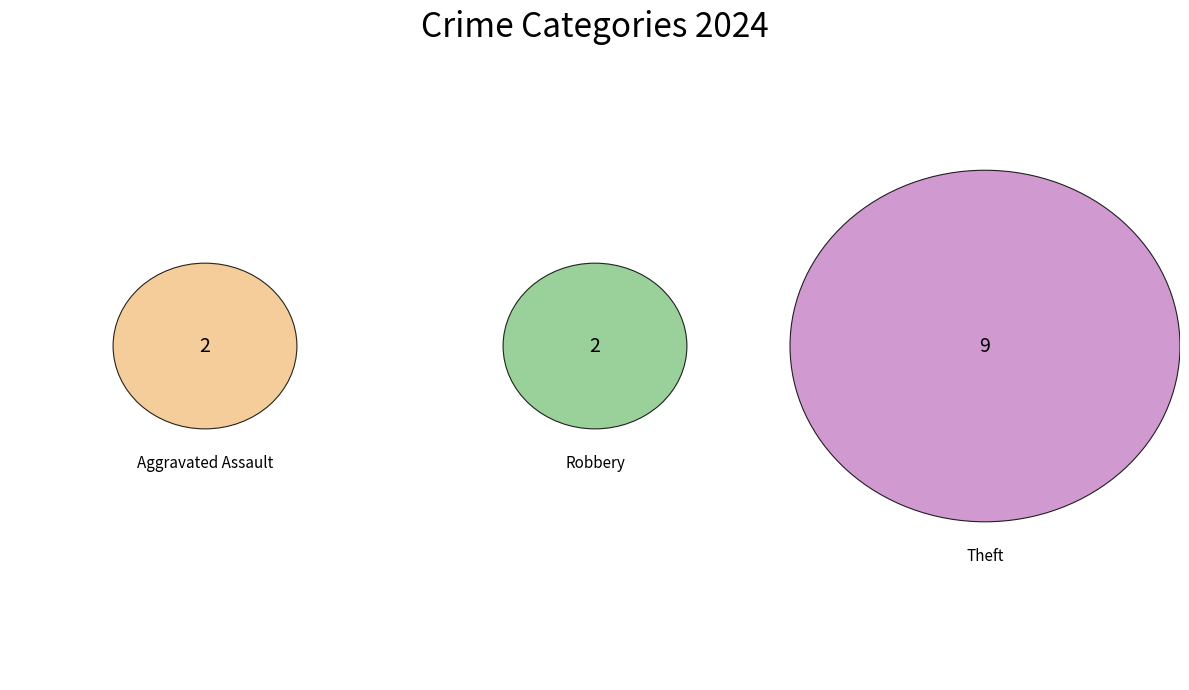

Does Aggravated Assault represent more than half of the total?

No